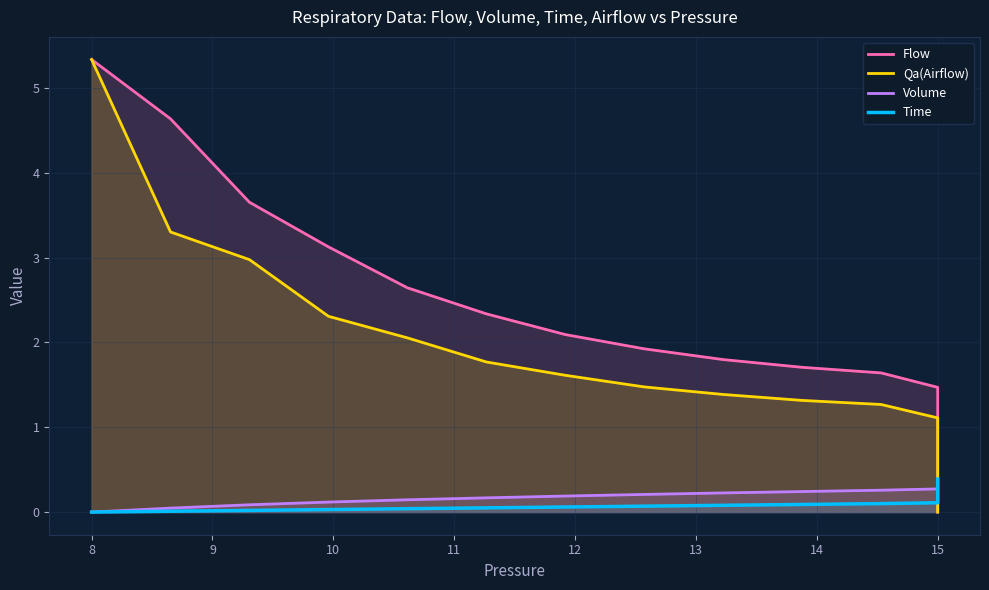

What is the maximum value shown in the chart?

5.3